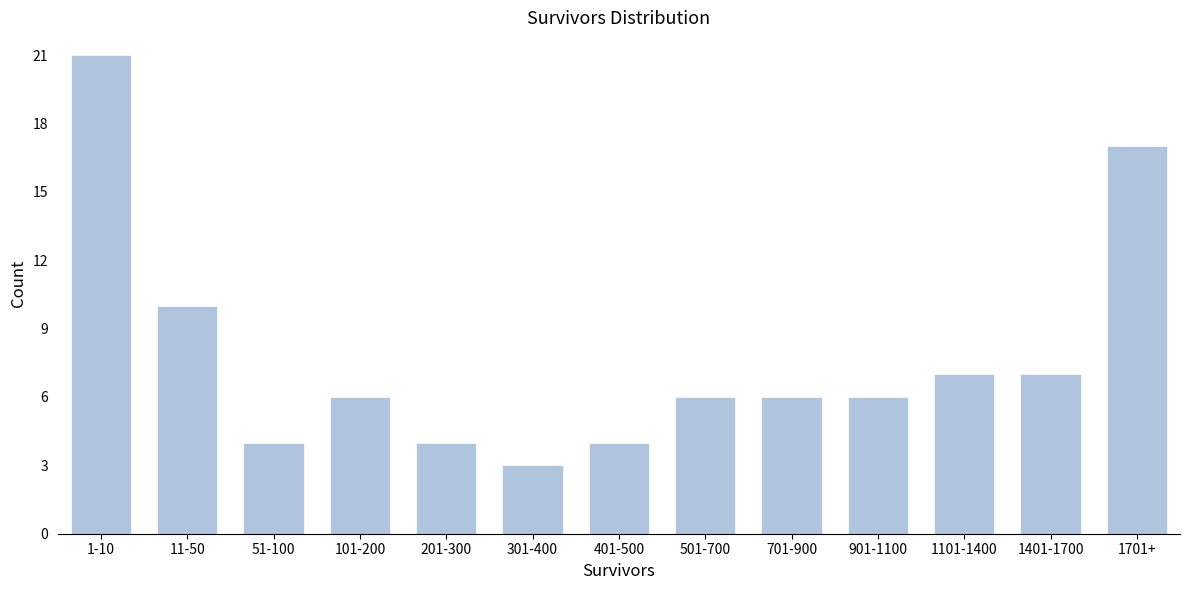

Reading left to right, extract all data points from this chart.

21	10	4	6	4	3	4	6	6	6	7	7	17